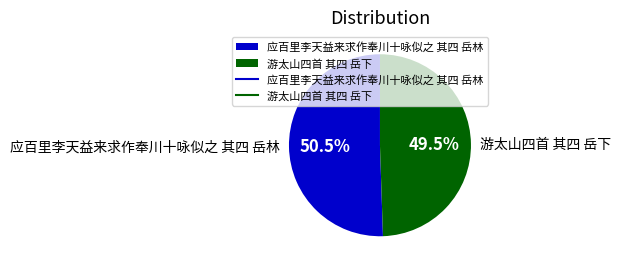

Does any single category account for the majority?

Yes